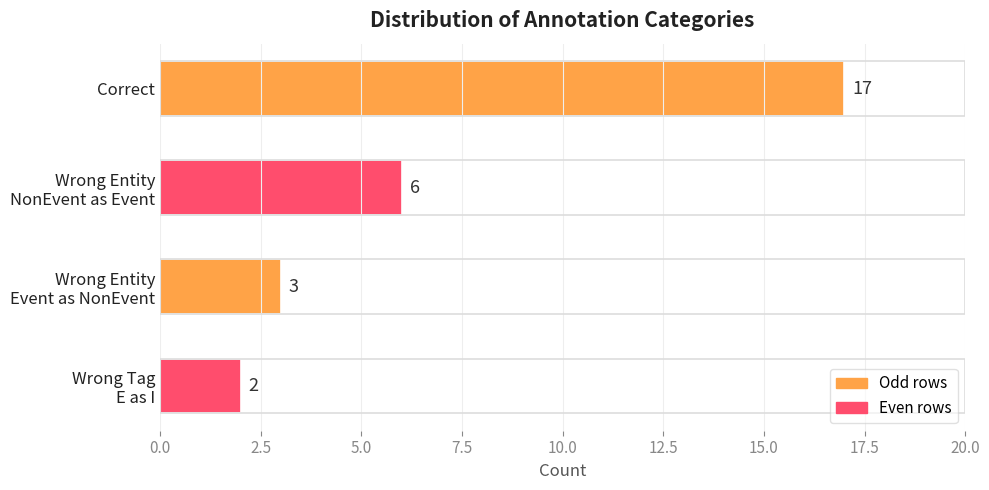

What is the maximum value shown in the chart?

17